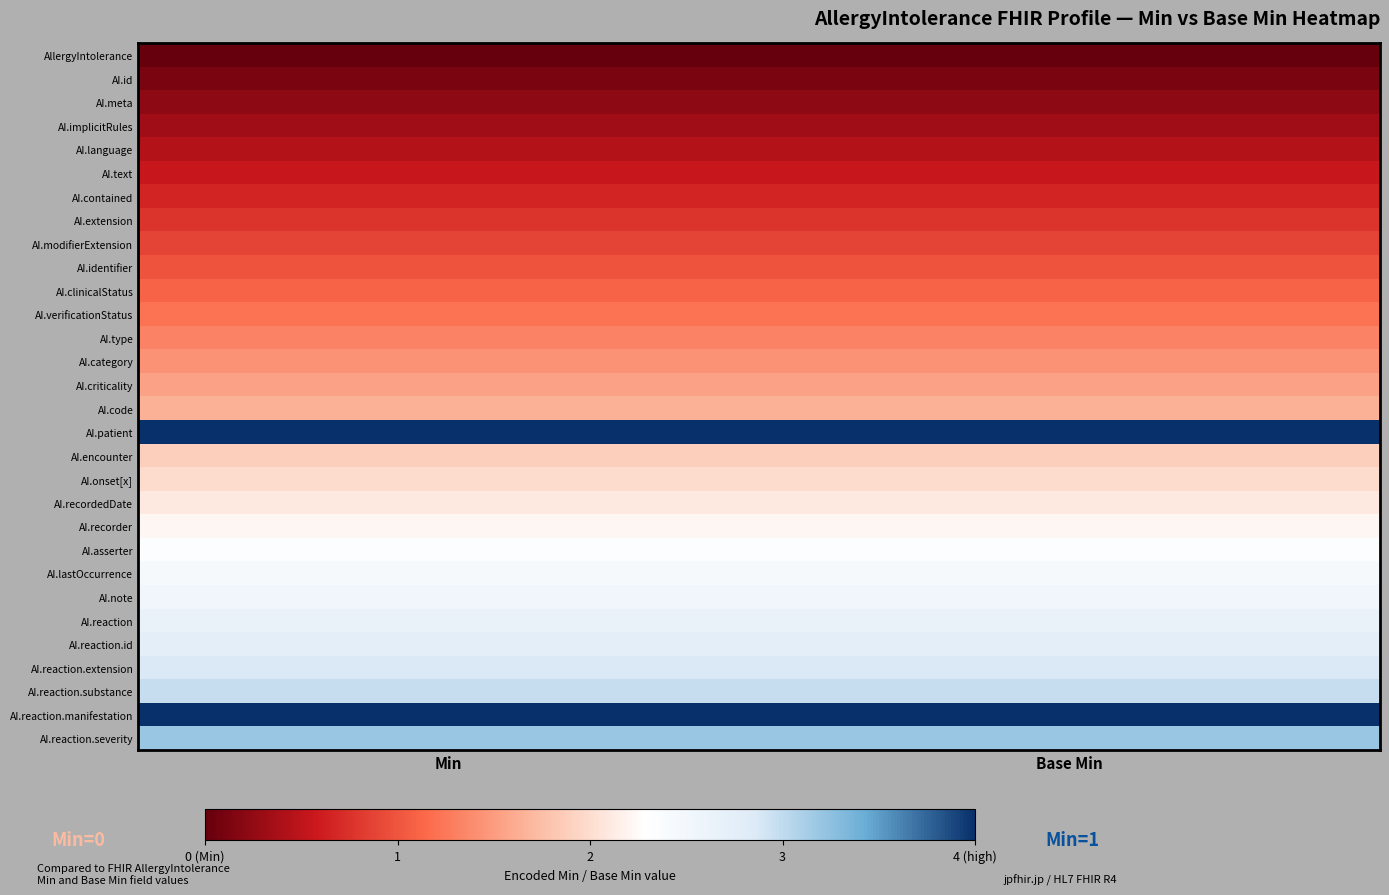

Reading left to right, transcribe all the data shown in this chart.

AllergyIntolerance: Min=0.0	Base Min=0.0
AI.id: Min=0.1	Base Min=0.1
AI.meta: Min=0.2	Base Min=0.2
AI.implicitRules: Min=0.3	Base Min=0.3
AI.language: Min=0.4	Base Min=0.4
AI.text: Min=0.6	Base Min=0.6
AI.contained: Min=0.7	Base Min=0.7
AI.extension: Min=0.8	Base Min=0.8
AI.modifierExtension: Min=0.9	Base Min=0.9
AI.identifier: Min=1.0	Base Min=1.0
AI.clinicalStatus: Min=1.1	Base Min=1.1
AI.verificationStatus: Min=1.2	Base Min=1.2
AI.type: Min=1.3	Base Min=1.3
AI.category: Min=1.4	Base Min=1.4
AI.criticality: Min=1.5	Base Min=1.5
AI.code: Min=1.7	Base Min=1.7
AI.patient: Min=4.8	Base Min=4.8
AI.encounter: Min=1.9	Base Min=1.9
AI.onset[x]: Min=2.0	Base Min=2.0
AI.recordedDate: Min=2.1	Base Min=2.1
AI.recorder: Min=2.2	Base Min=2.2
AI.asserter: Min=2.3	Base Min=2.3
AI.lastOccurrence: Min=2.4	Base Min=2.4
AI.note: Min=2.5	Base Min=2.5
AI.reaction: Min=2.6	Base Min=2.6
AI.reaction.id: Min=2.8	Base Min=2.8
AI.reaction.extension: Min=2.9	Base Min=2.9
AI.reaction.substance: Min=3.0	Base Min=3.0
AI.reaction.manifestation: Min=6.1	Base Min=6.1
AI.reaction.severity: Min=3.2	Base Min=3.2